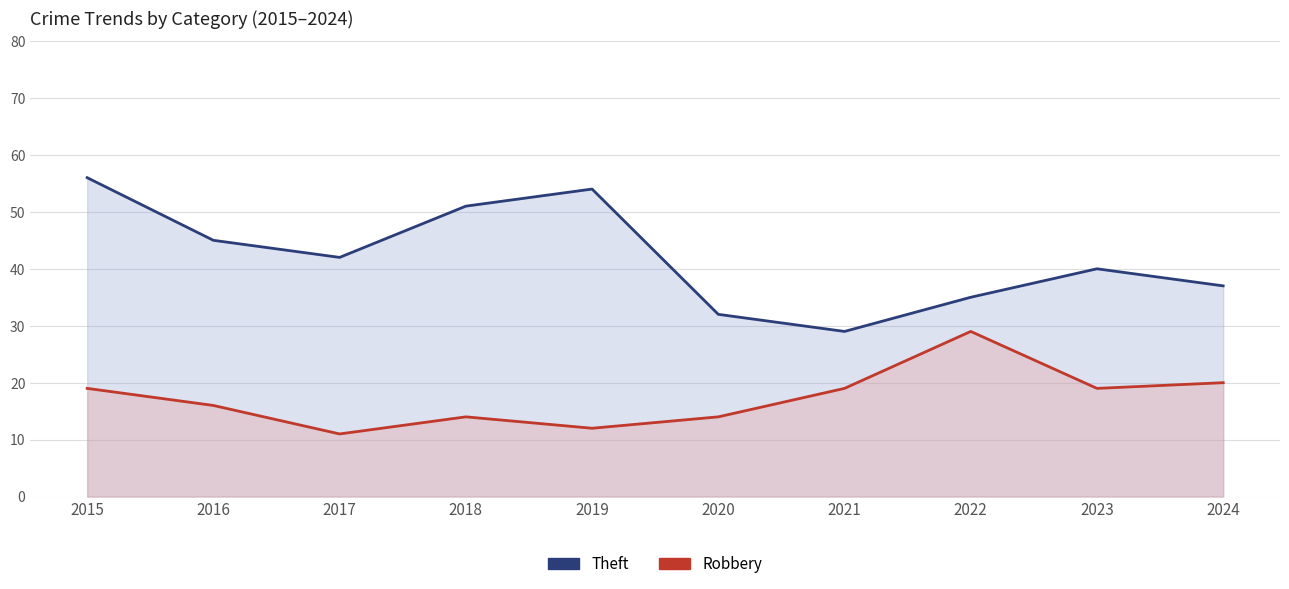

In Robbery, how many points are lower than both neighbors (excluding endpoints)?

3